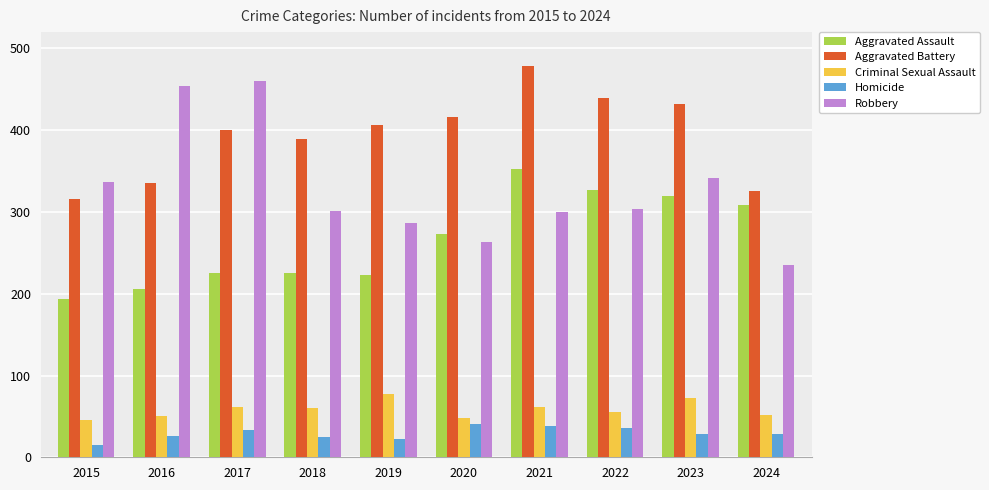

At which category does the chart reach its peak across all series?

2021